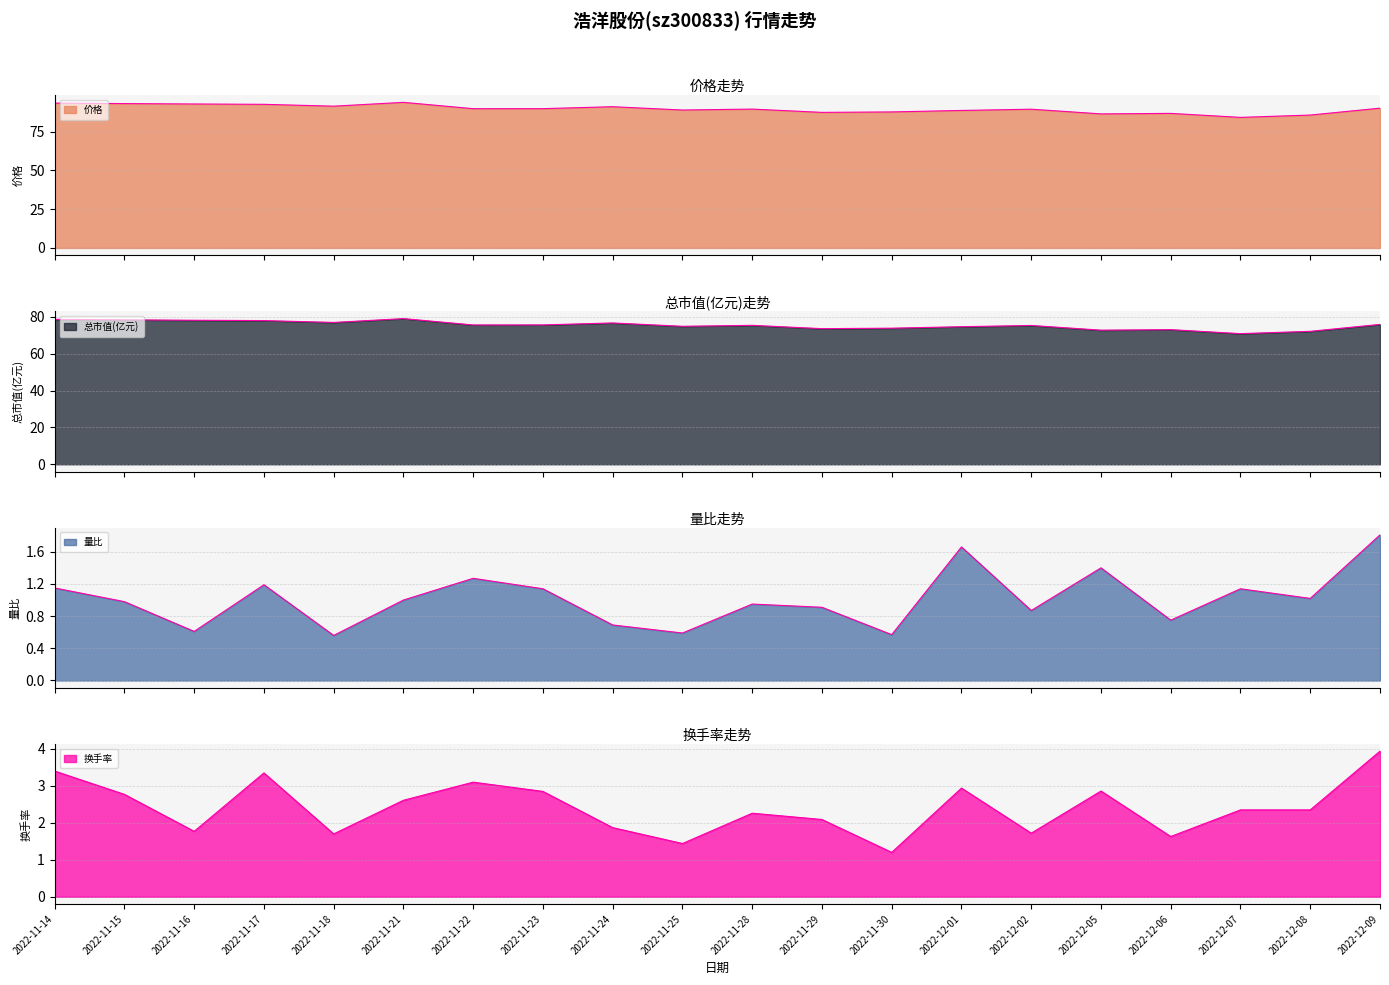

What is the total value across all series at 2022-11-23?

169.4